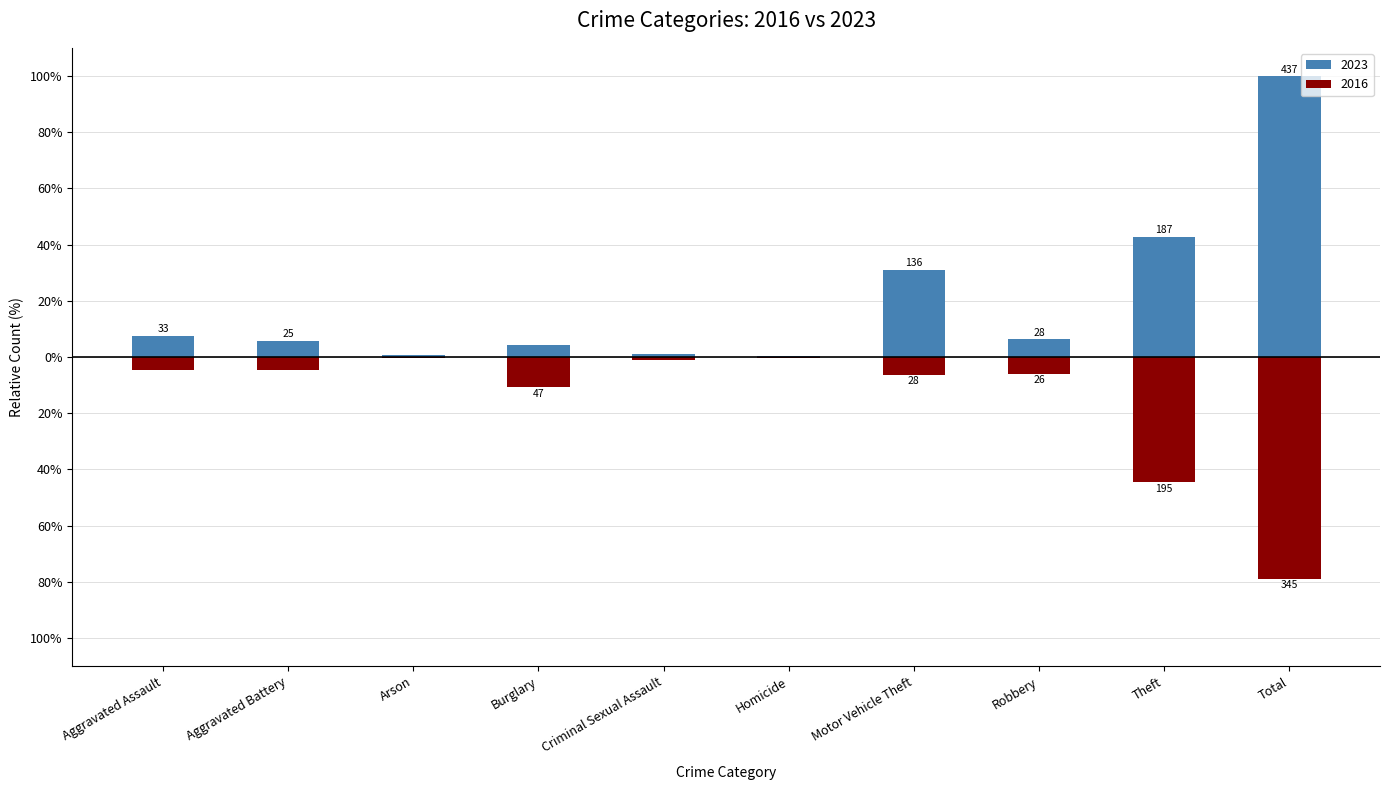

Between Aggravated Battery and Criminal Sexual Assault, which is larger?

Aggravated Battery